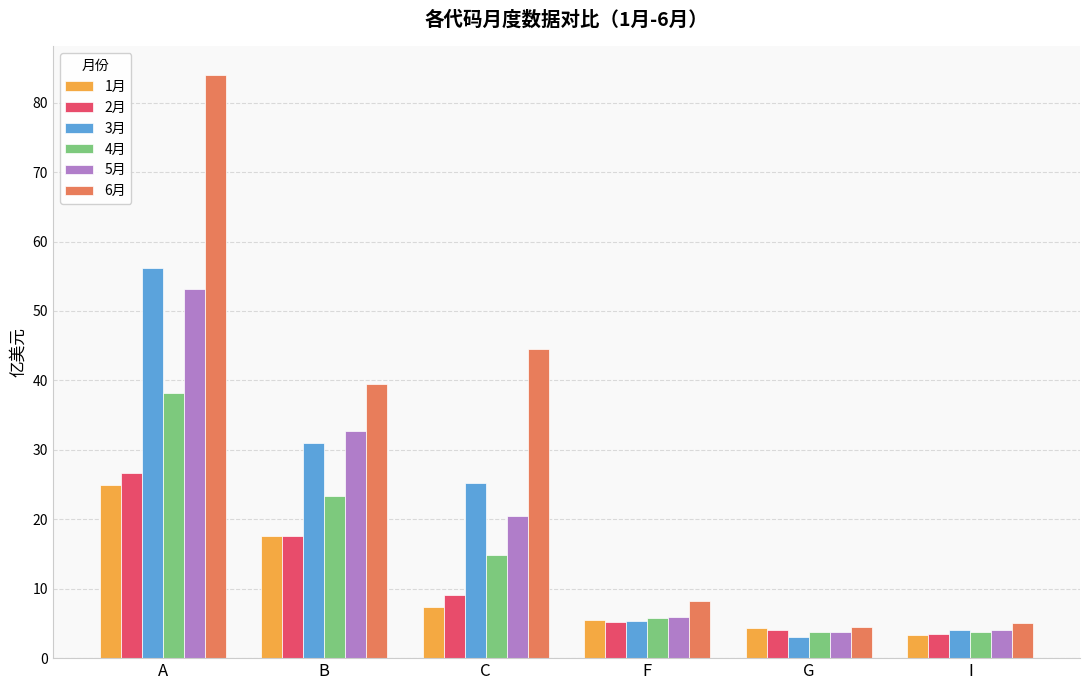

What is the label of the 6th bar from the right?

A